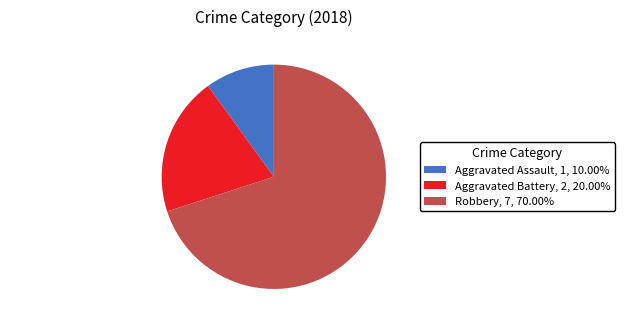

Approximately how many times larger is the value at Aggravated Battery compared to Aggravated Assault?

2.0